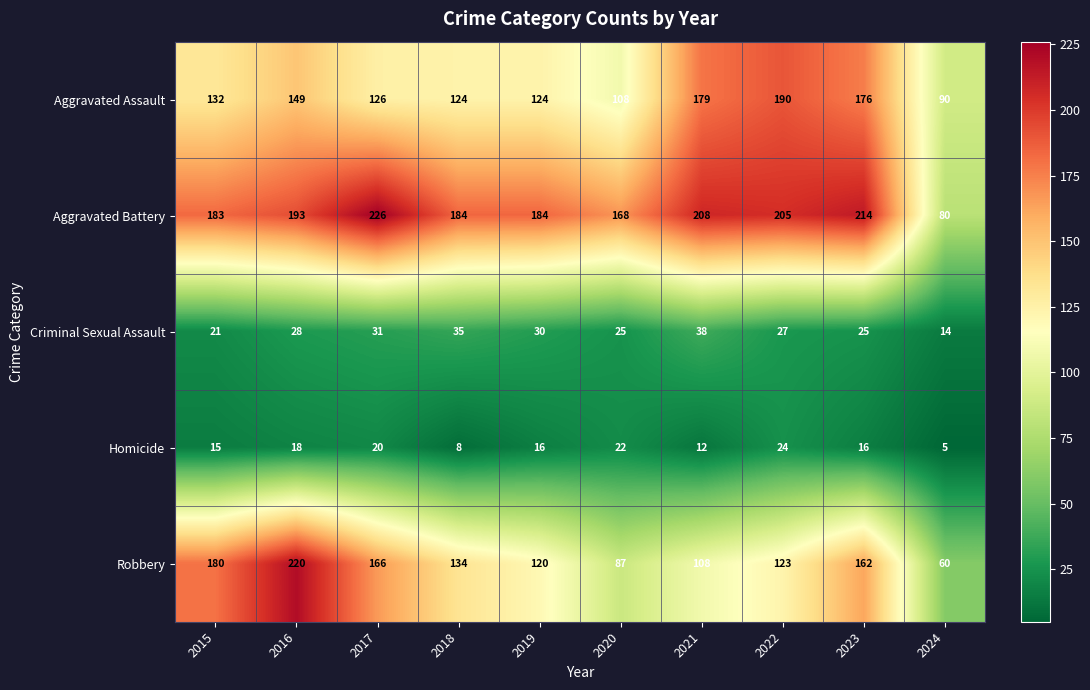

Read the Robbery value at 2024, to the nearest 5.

60